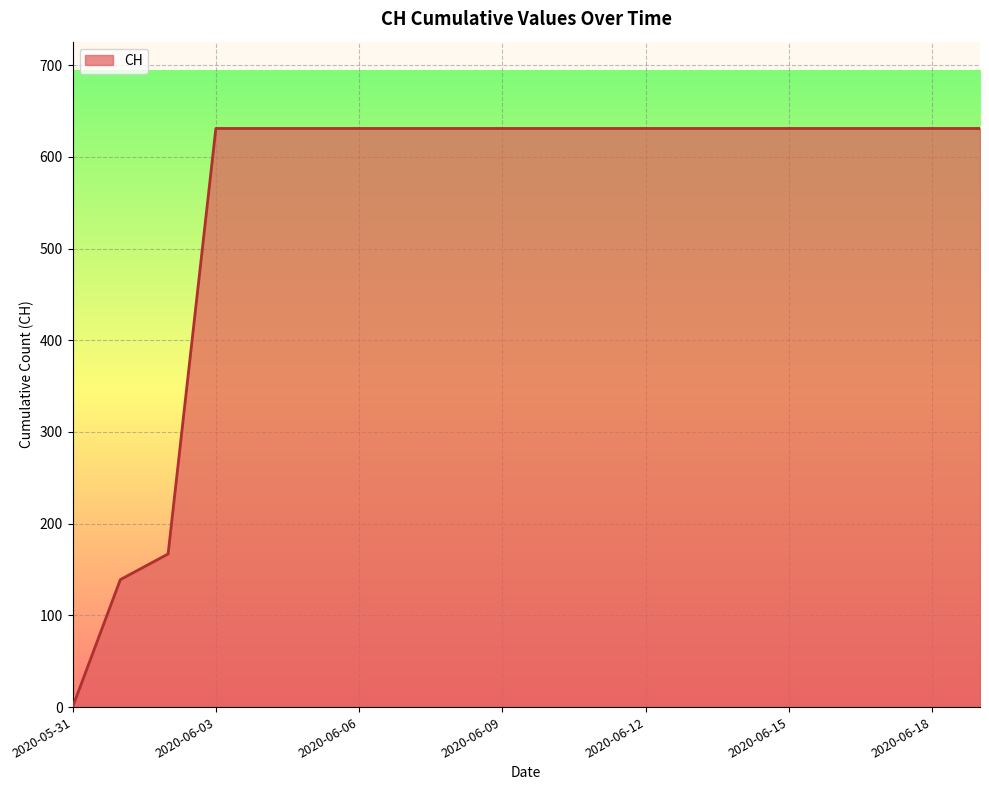

What is the greatest value displayed?

631